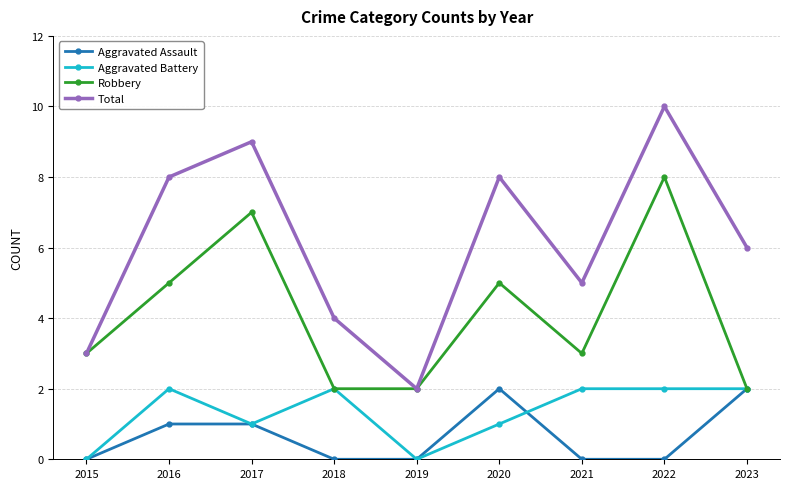

In Total, how many points are higher than both neighbors (excluding endpoints)?

3